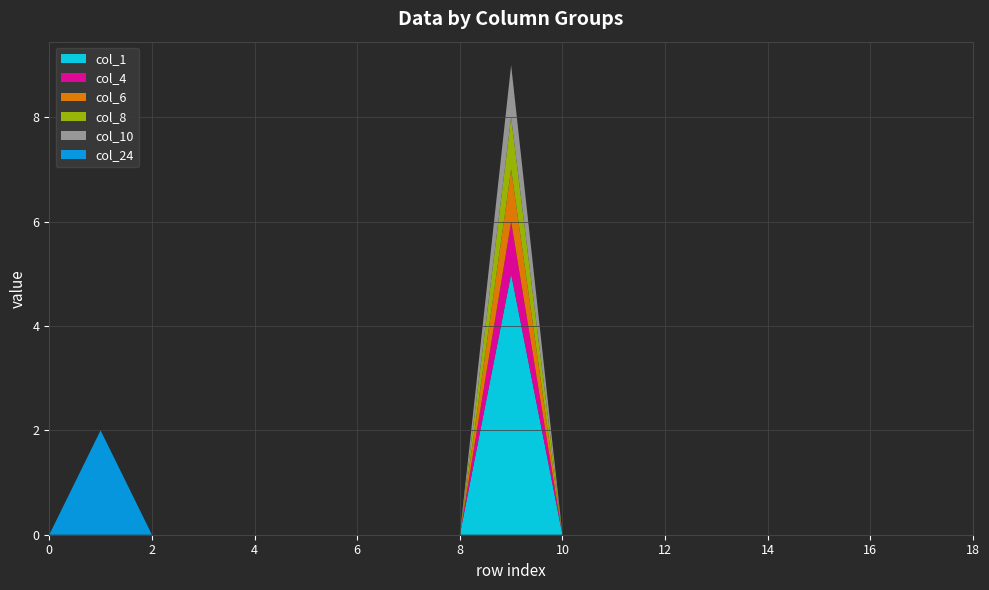

Reading left to right, extract all data points from this chart.

col_1: 0	0	0	0	0	0	0	0	0	5	0	0	0	0	0	0	0	0	0
col_4: 0	0	0	0	0	0	0	0	0	1	0	0	0	0	0	0	0	0	0
col_6: 0	0	0	0	0	0	0	0	0	1	0	0	0	0	0	0	0	0	0
col_8: 0	0	0	0	0	0	0	0	0	1	0	0	0	0	0	0	0	0	0
col_10: 0	0	0	0	0	0	0	0	0	1	0	0	0	0	0	0	0	0	0
col_24: 0	2	0	0	0	0	0	0	0	0	0	0	0	0	0	0	0	0	0